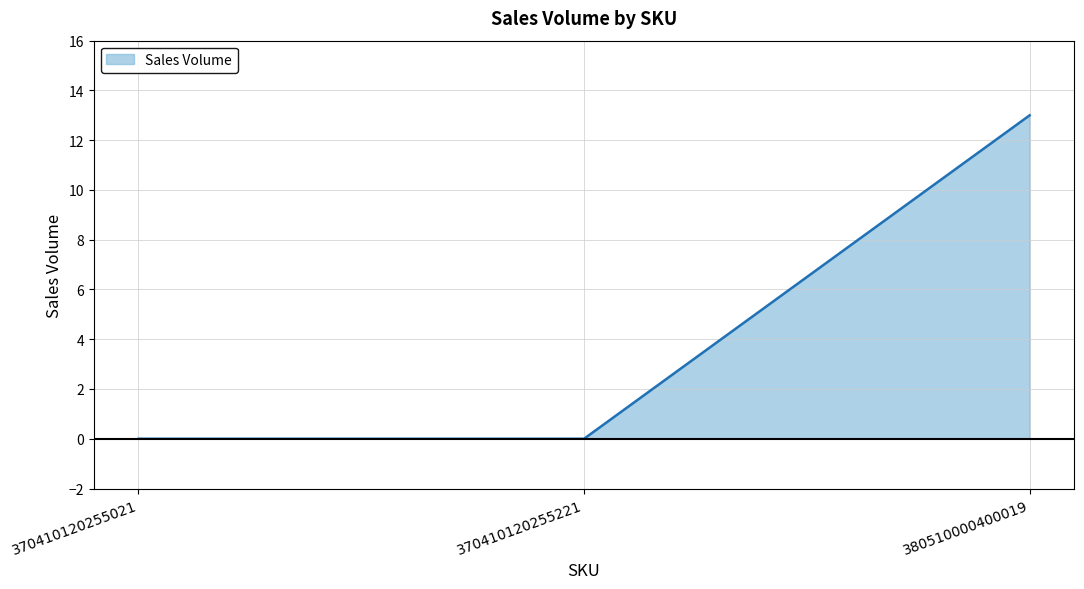

What is the greatest value displayed?

13